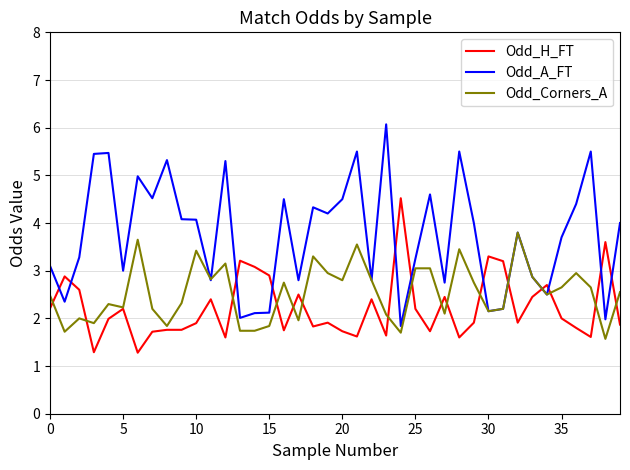

Which series has the largest total across all categories?

Odd_A_FT